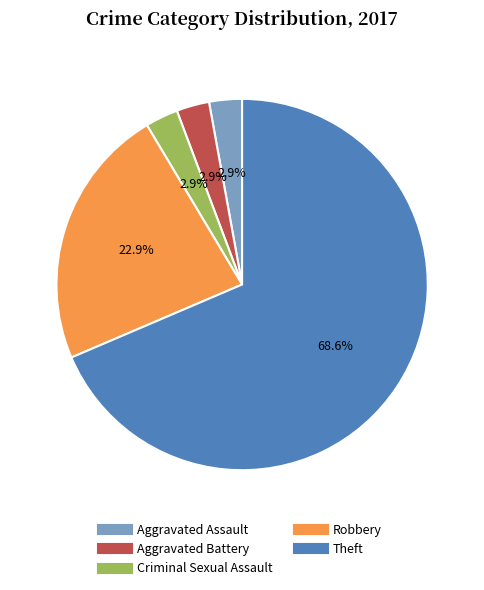

Is there any slice that represents more than half of the pie?

Yes